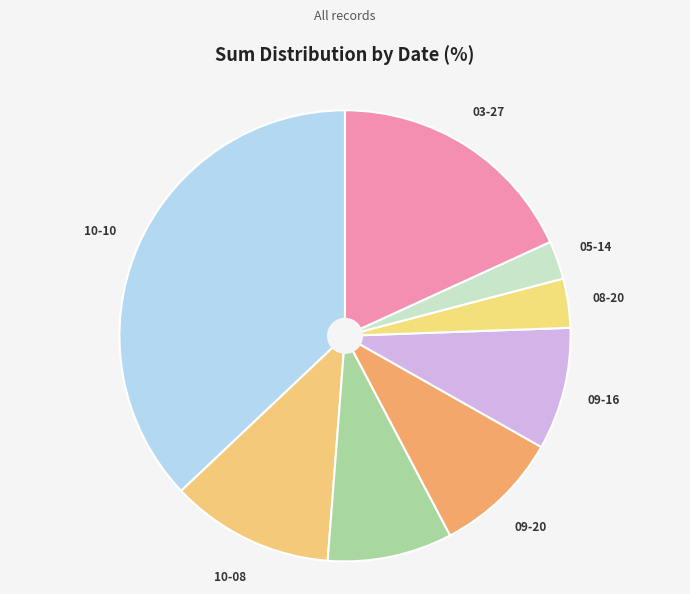

What is the smallest slice in the pie chart?

2021-05-14